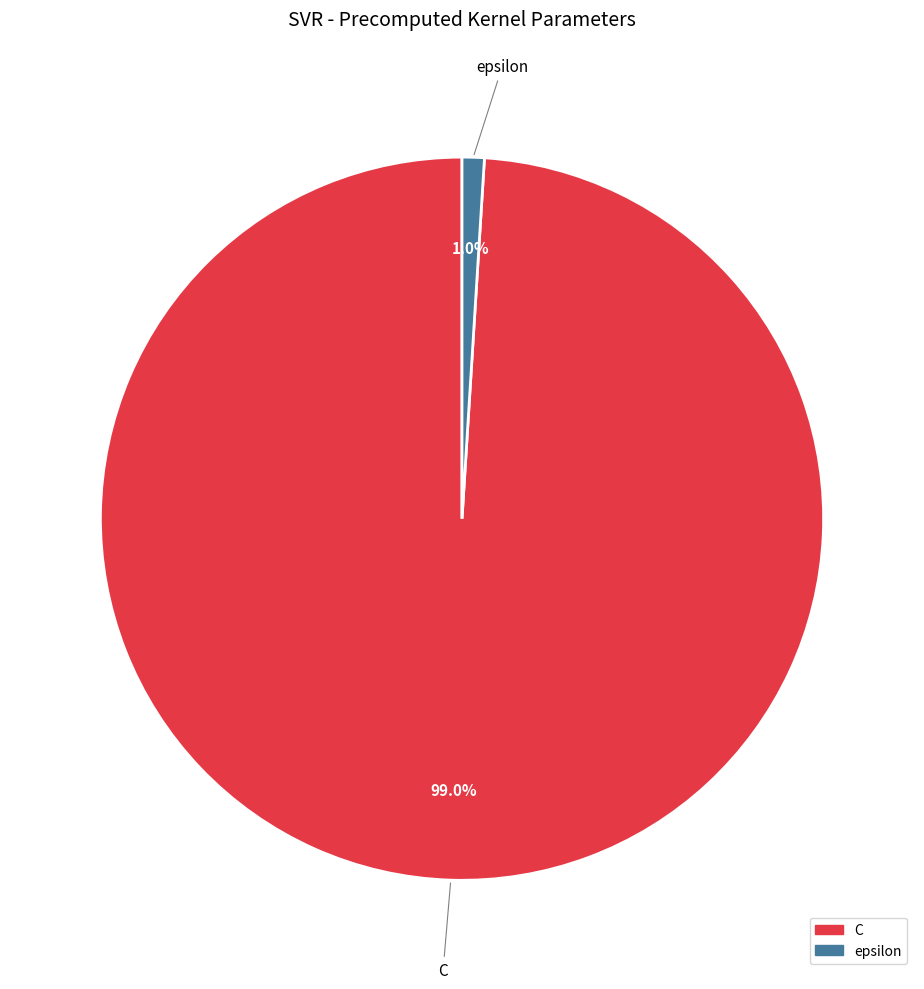

To the nearest percent, what is the difference between the largest and smallest slice percentages?

98%